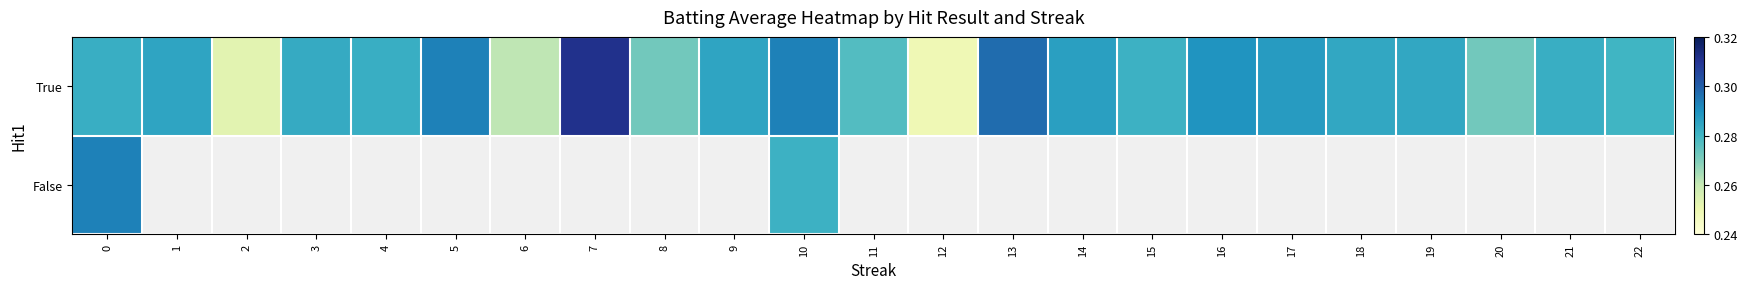

The value of True at 12 is 0.2. True or false?

True